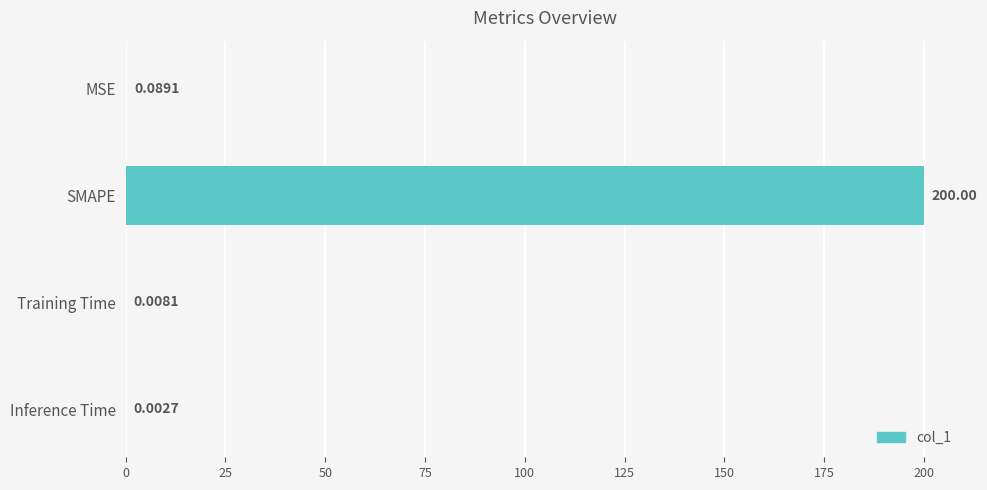

What is the sum of all values?

200.1